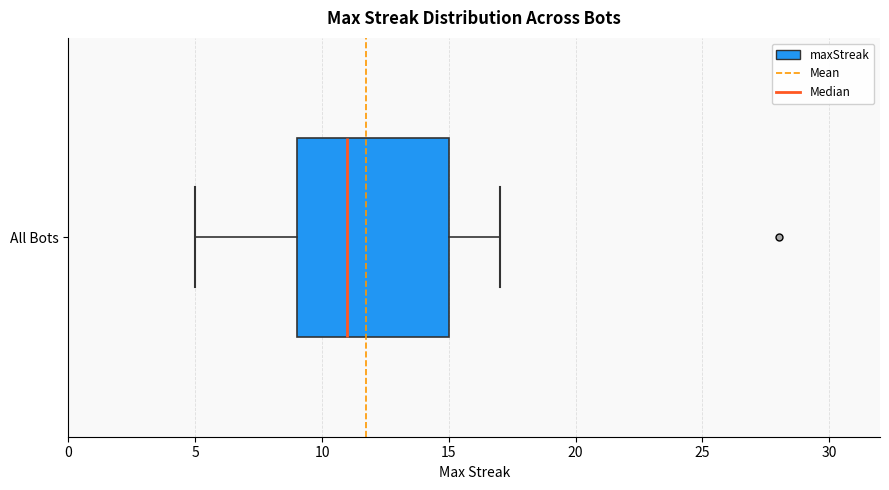

Where does the left whisker of the box for All Bots end on the x-axis? The values are not printed on the chart, so give them approximately, as read against the axis.

5